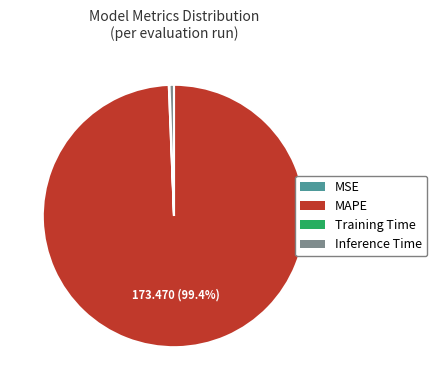

Between Inference Time and MAPE, which is larger?

MAPE